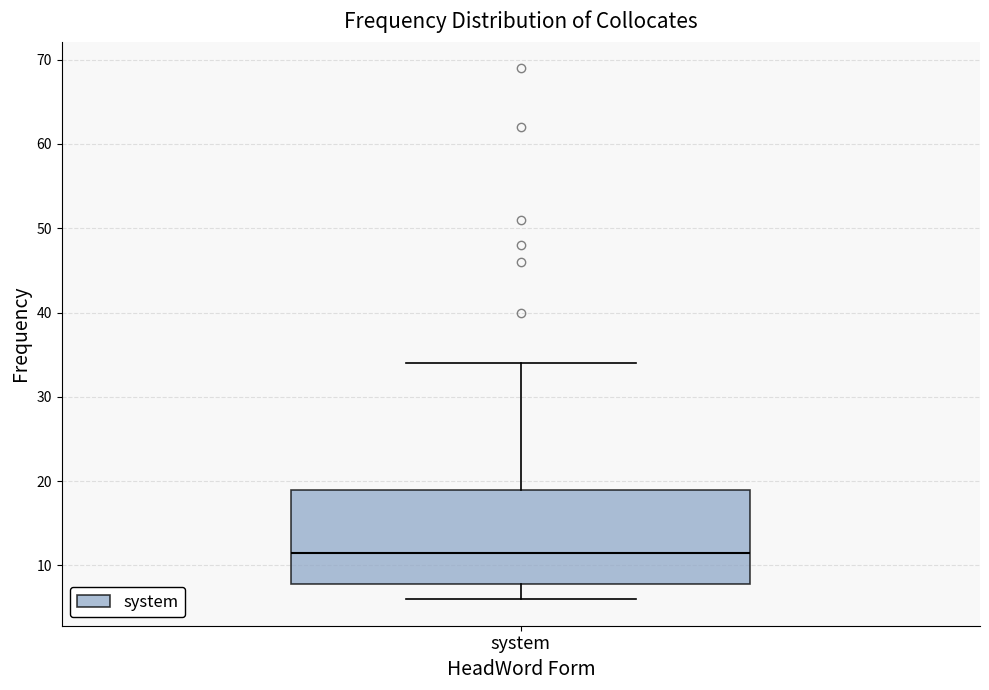

Transcribe this box plot: give where the median line is, the range the box spans, and where the two whiskers end, as read against the y-axis. The values are not printed on the chart, so give them approximately, as read against the axis.

median 12, box 8 to 19, whiskers 6 to 34